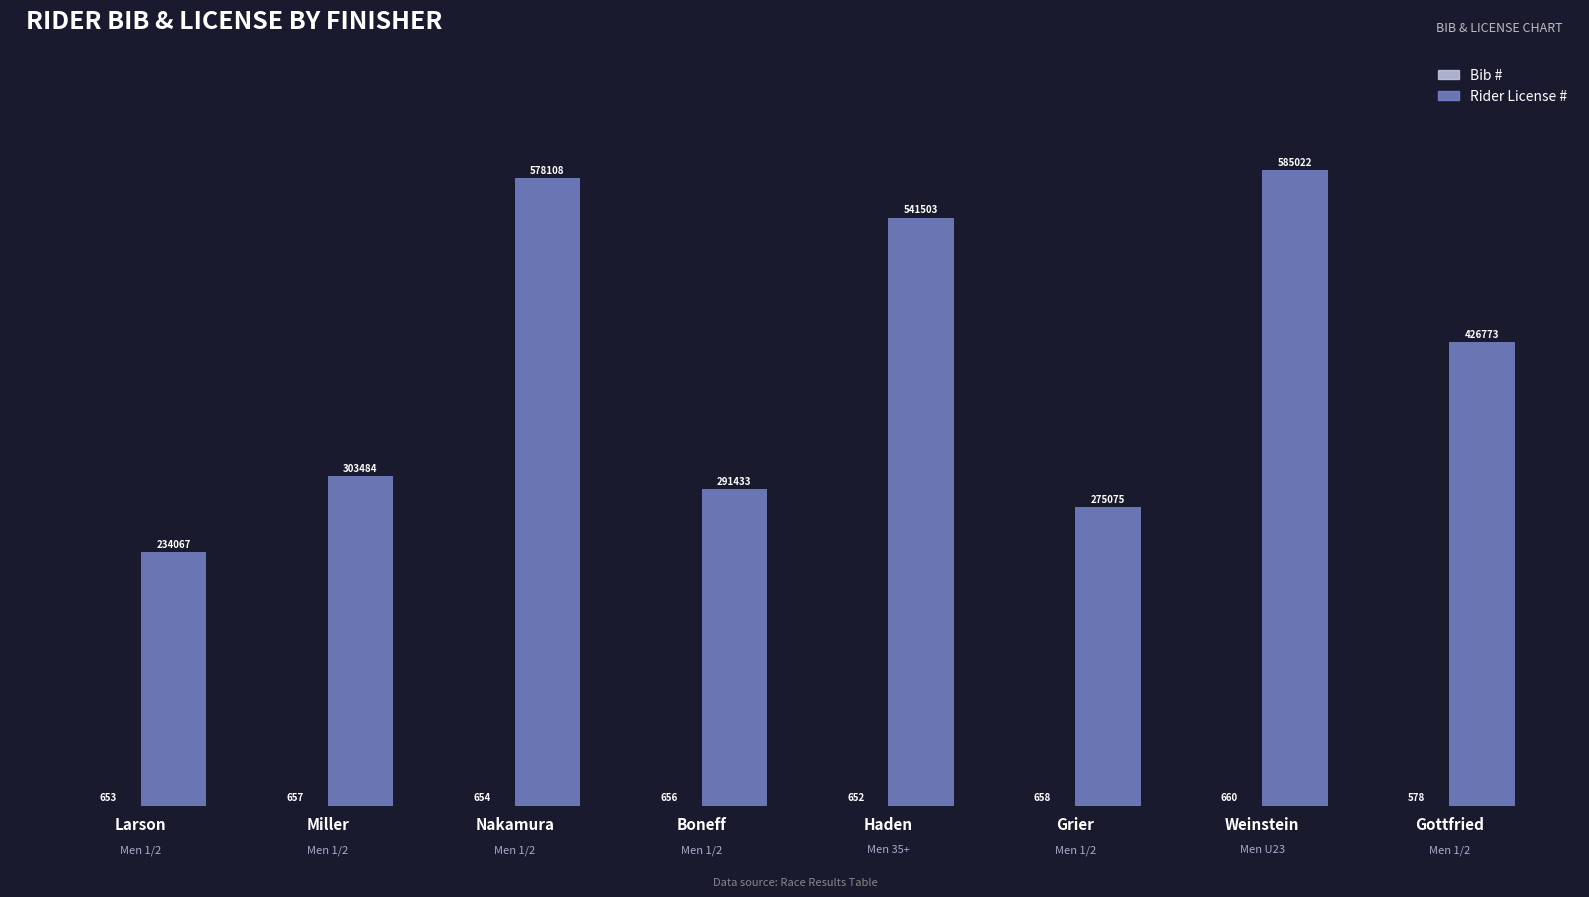

How many groups of bars are there?

8